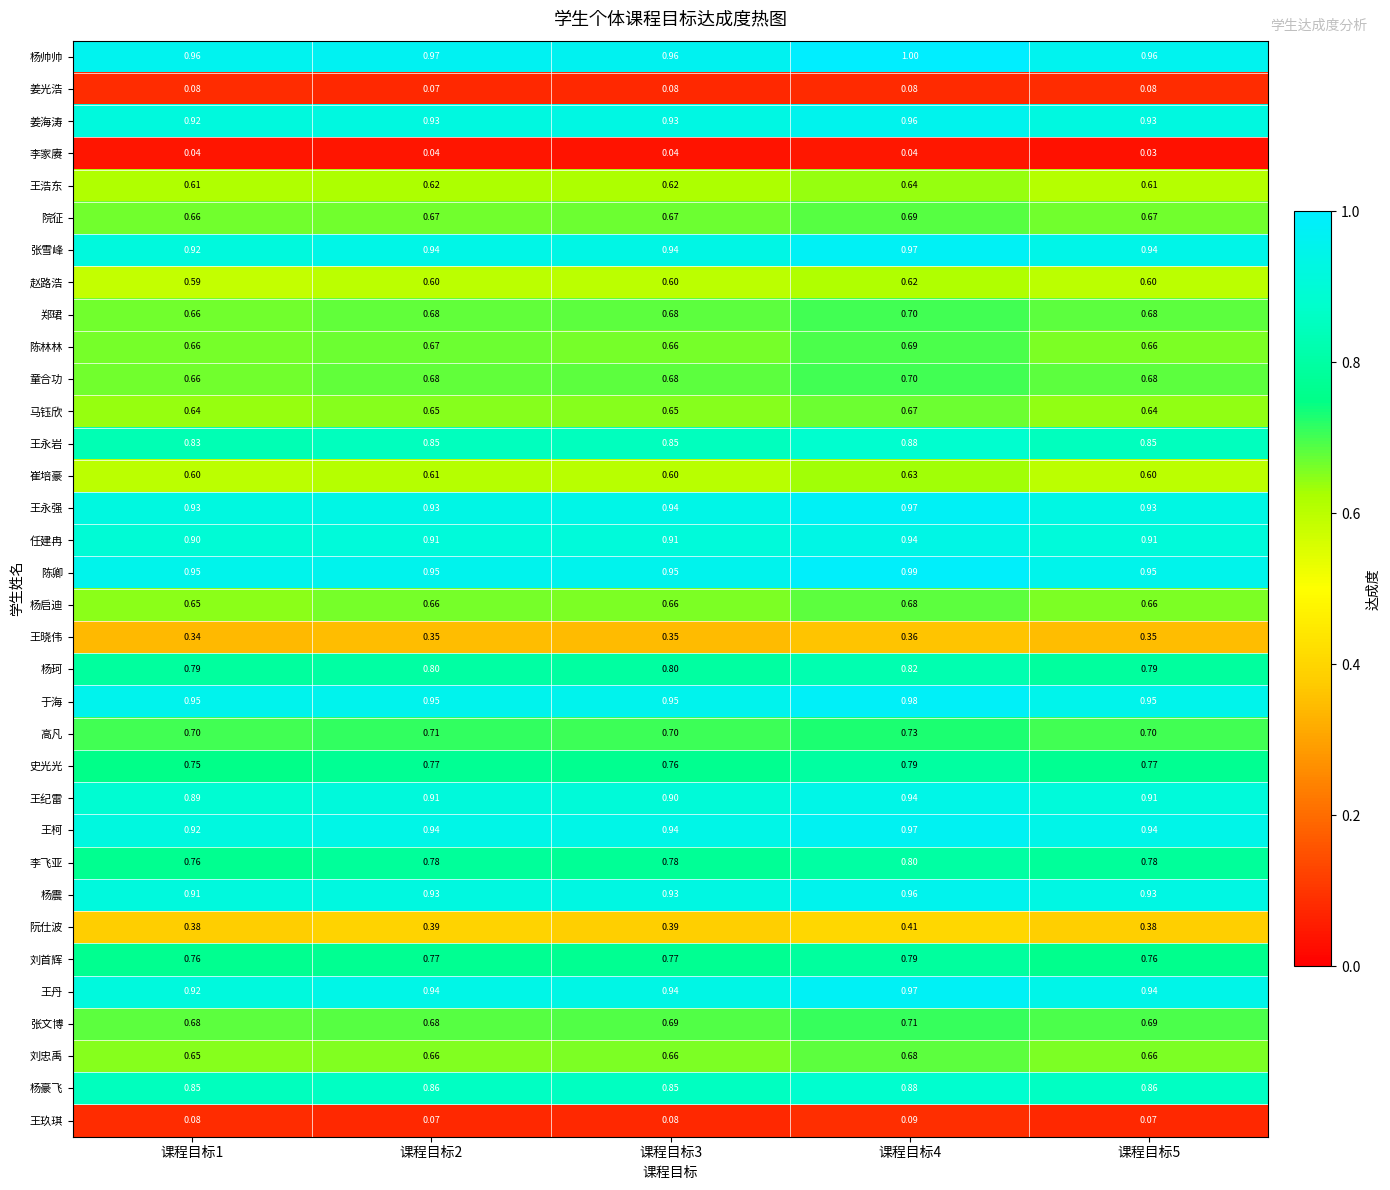

Is the value of 王永岩 at 课程目标1 greater than the value of 王浩东 at 课程目标1?

Yes